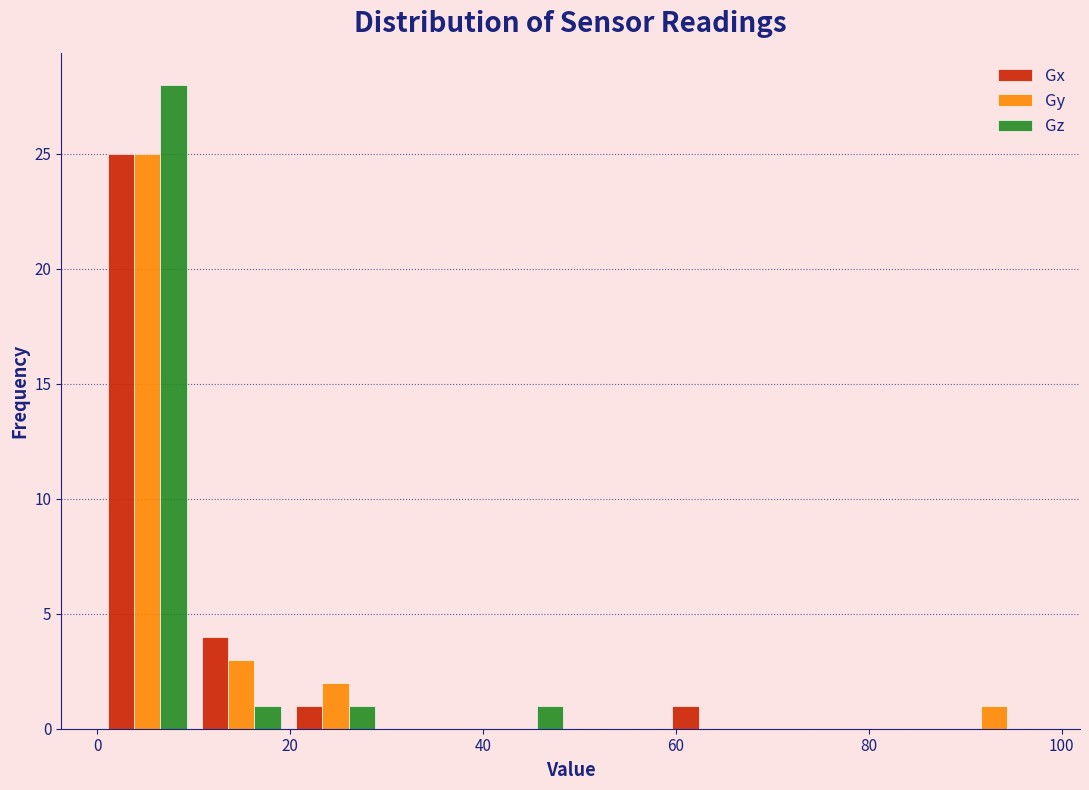

What is the height of the Gy bar covering 20 to 30 on the x-axis? Neither the bar edges nor the heights are printed on the chart, so give them approximately, as read against the axes.

2